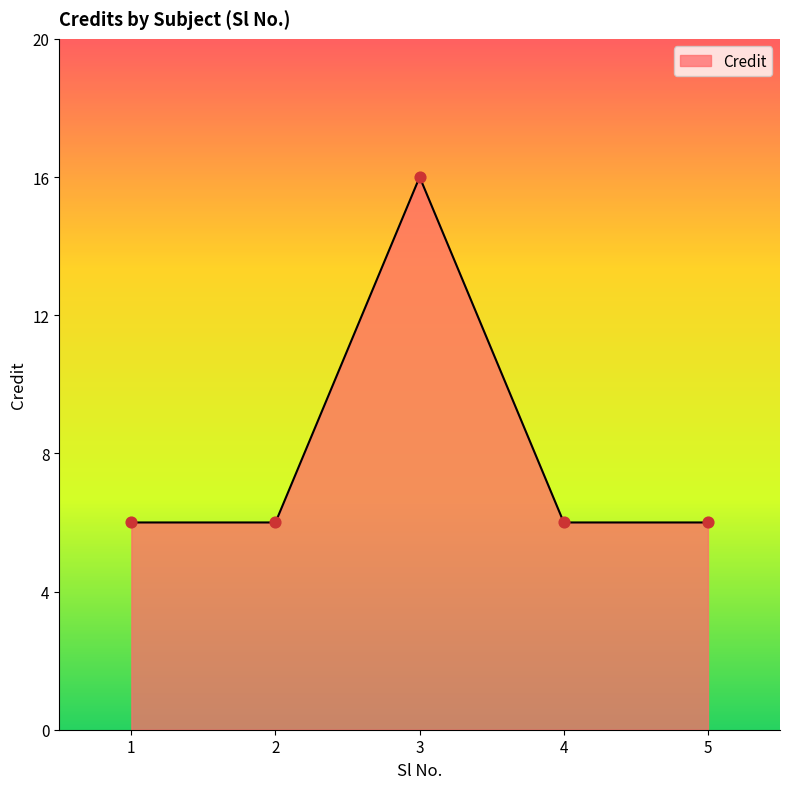

What is the change in value from 2 to 3?

+10